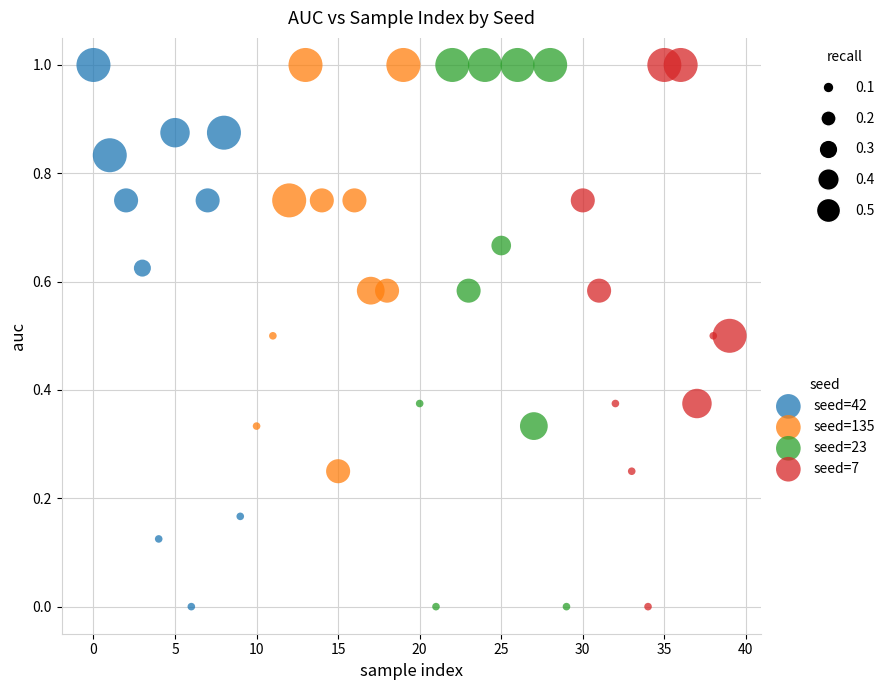

What are all the series names shown in the legend?

seed=42, seed=135, seed=23, seed=7